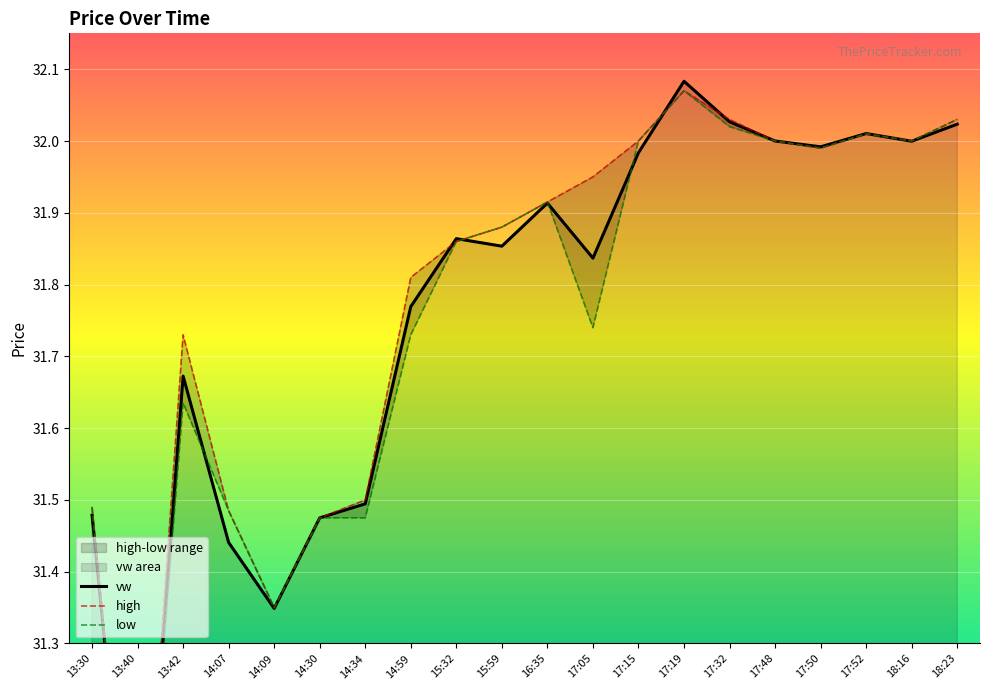

True or false: low has more than 1 points higher than both neighbors.

True